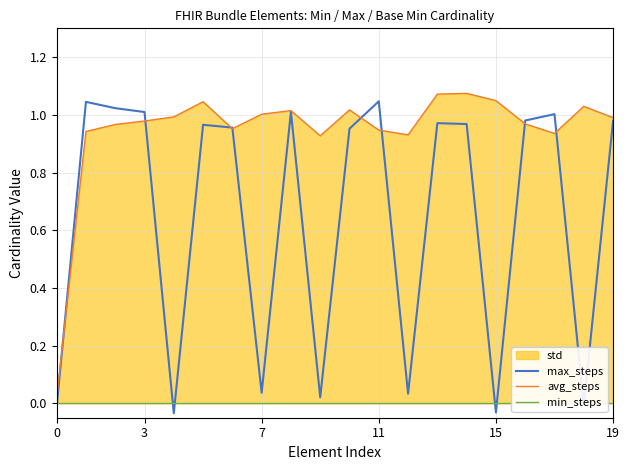

True or false: min_steps has a value of 0.0 at 7.

True